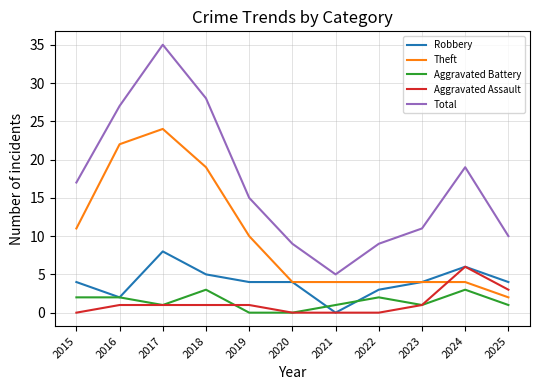

At which label does Total reach its peak?

2017